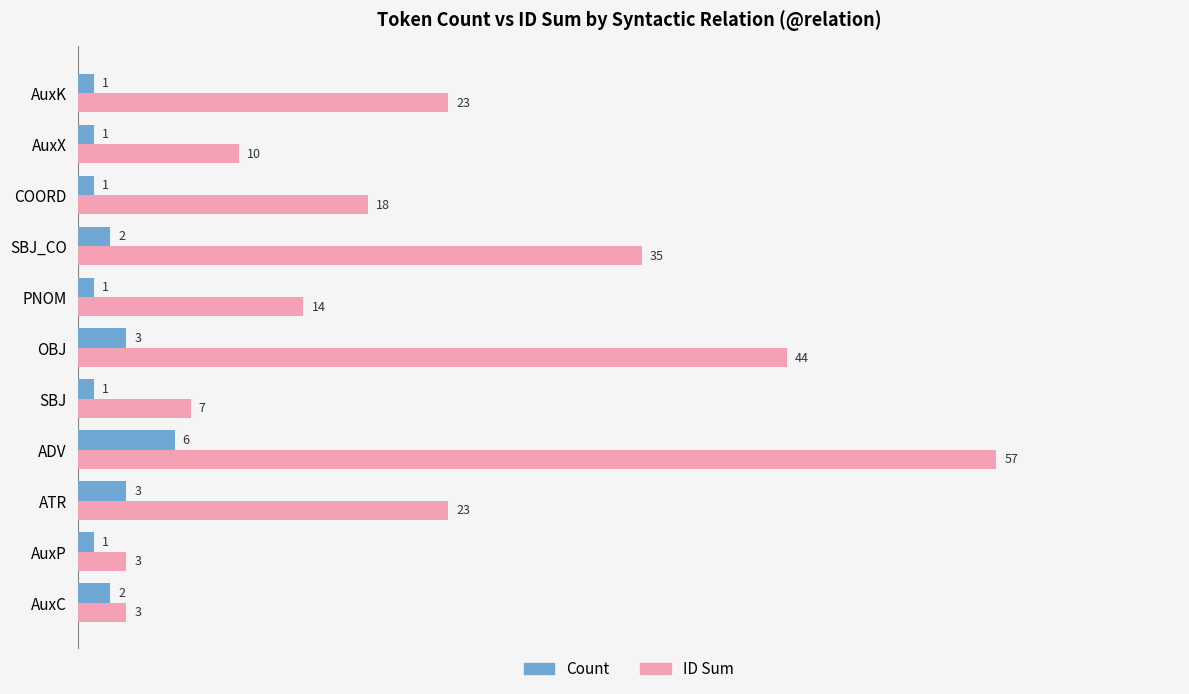

The value of Count at AuxC is 2. True or false?

True